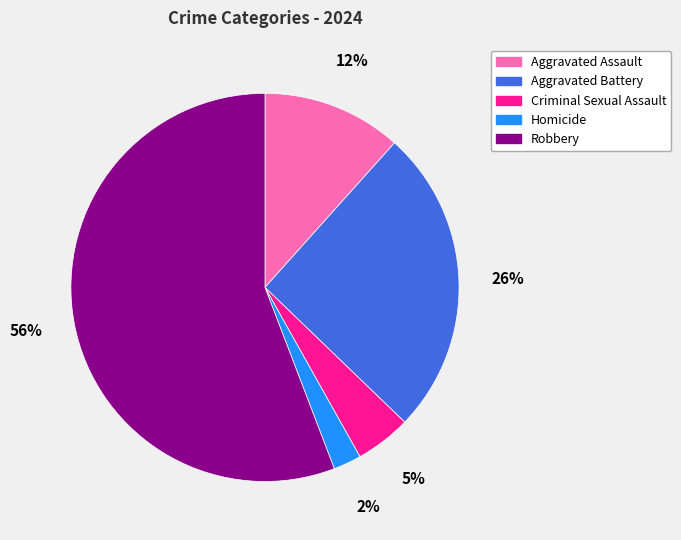

Count the number of slices in the pie.

5